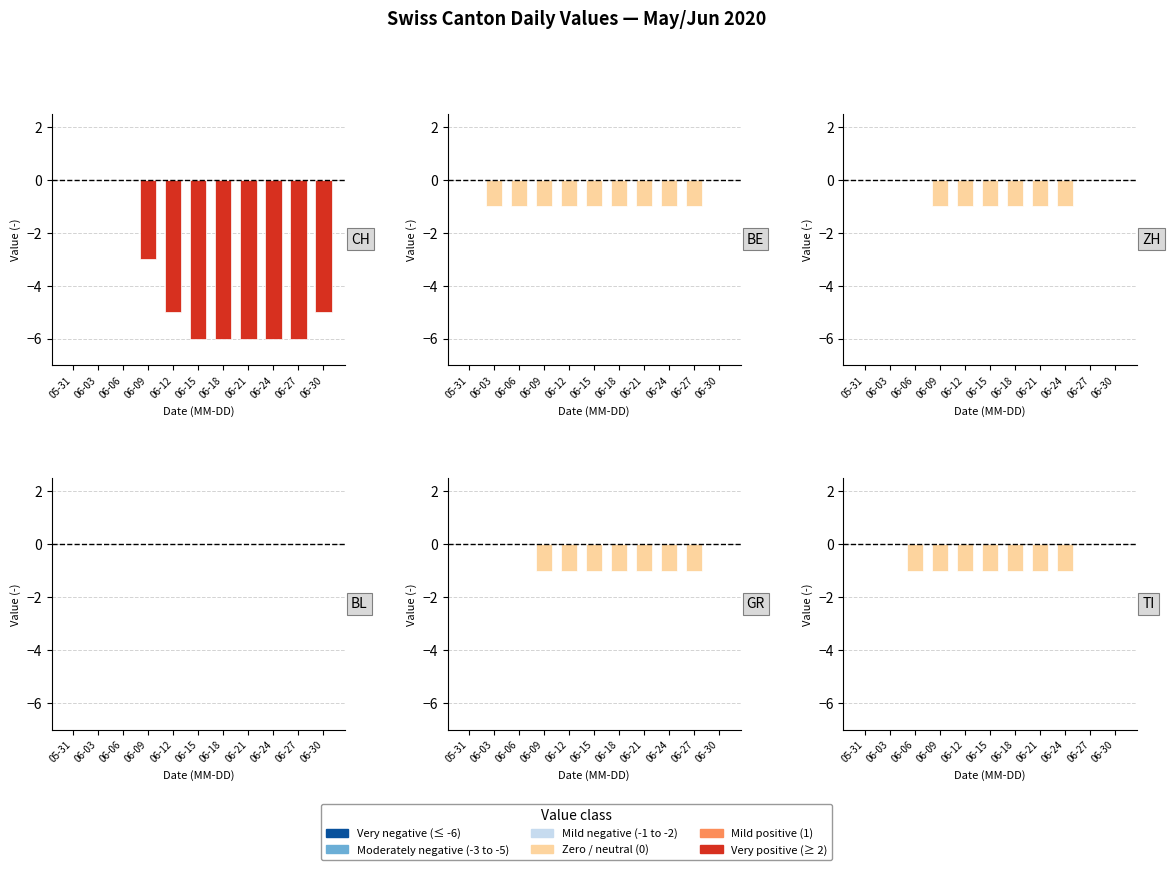

How many values in ZH are below zero?

6